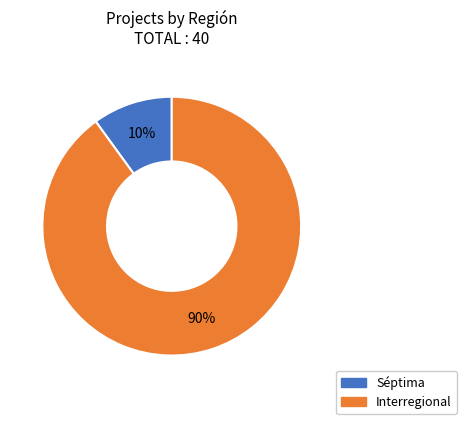

Count the number of slices in the pie.

2